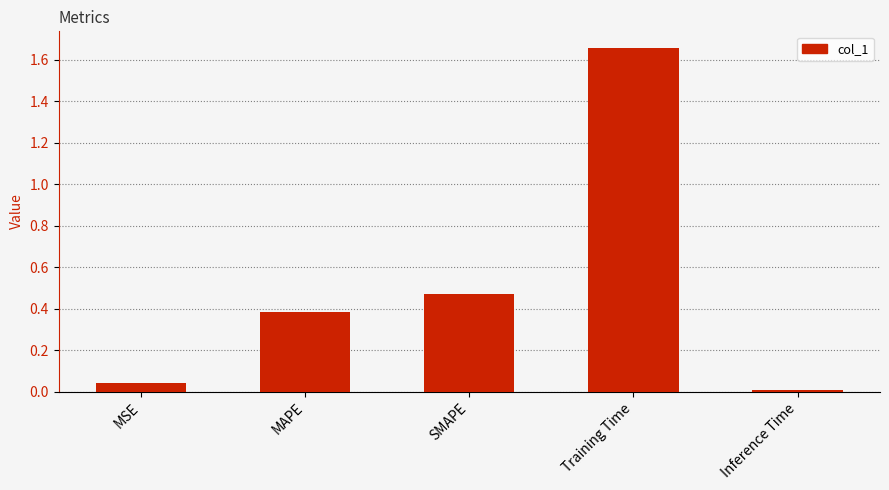

Which category has the highest value across all series?

Training Time